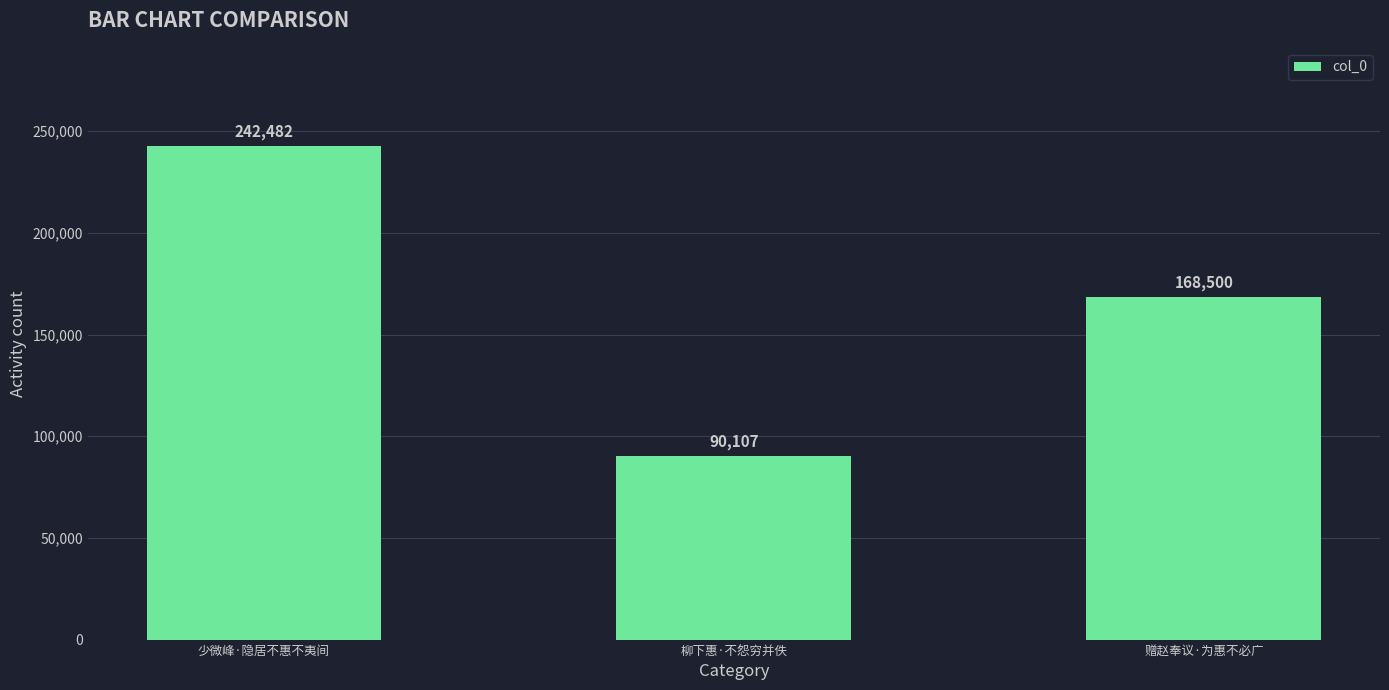

List the labels in order of value, smallest first.

柳下惠·不怨穷并佚, 赠赵奉议·为惠不必广, 少微峰·隐居不惠不夷间